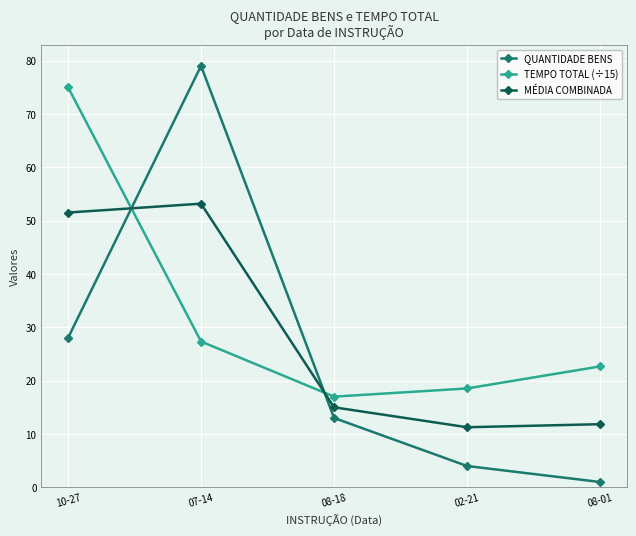

How many distinct data groups are displayed?

3